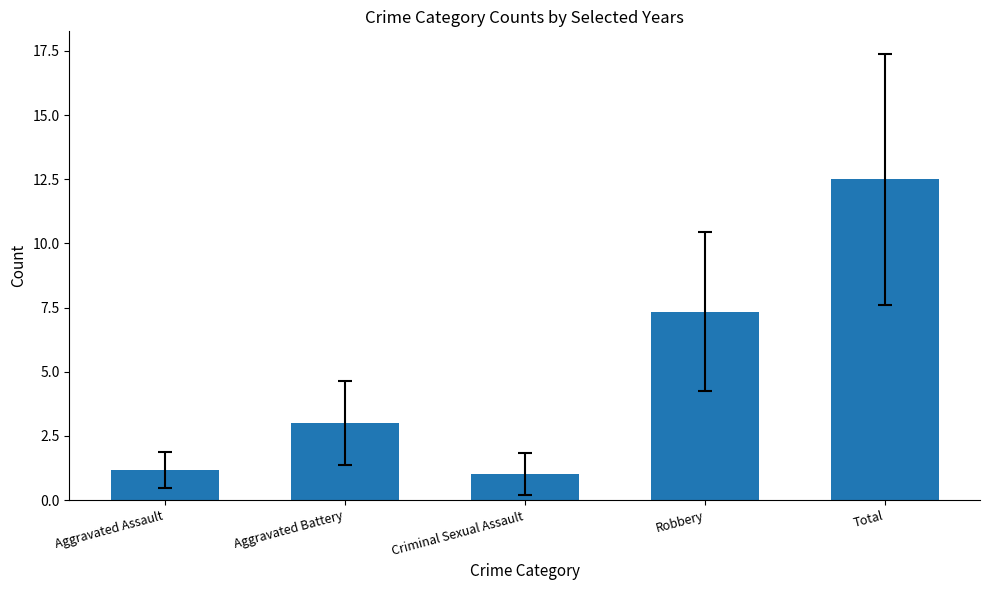

What is the sum of the values at Criminal Sexual Assault and Total?

13.5